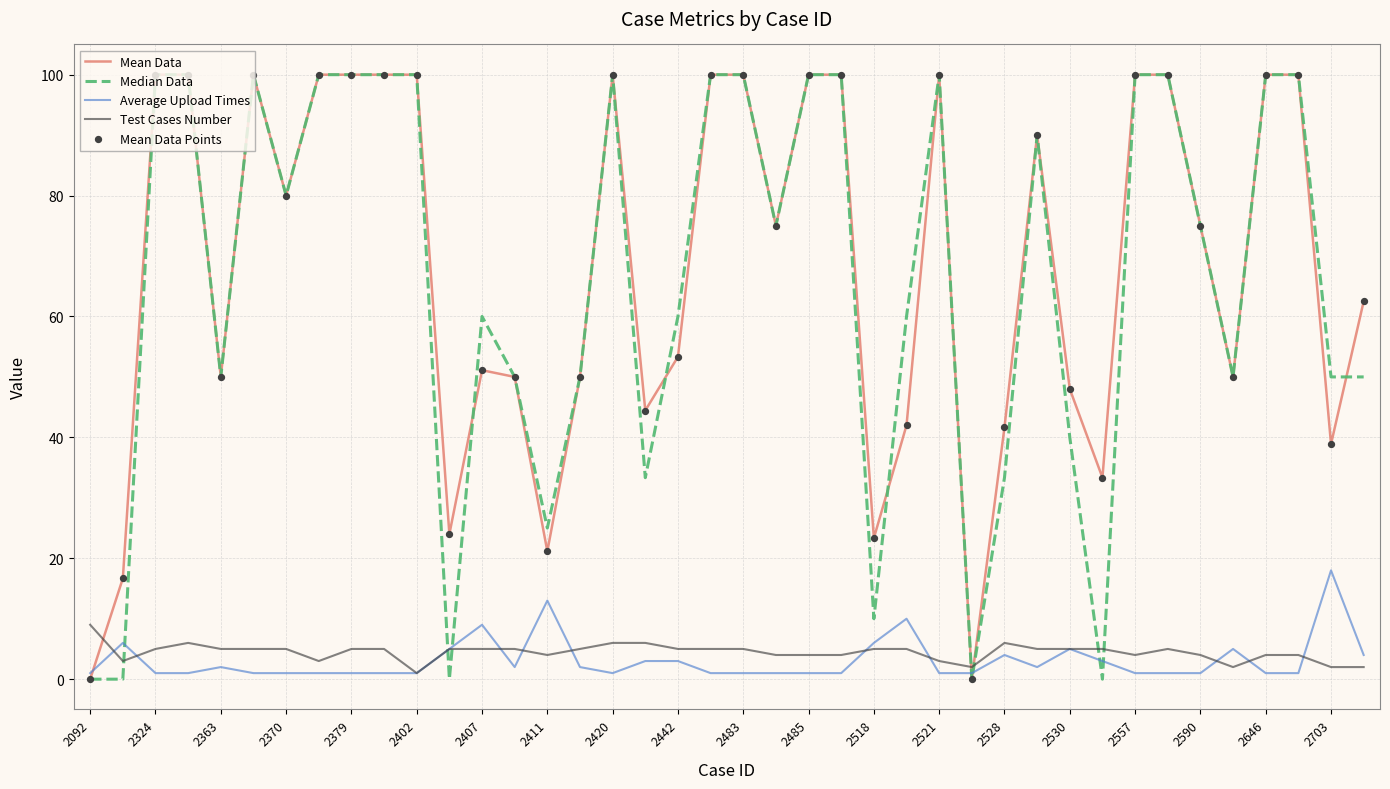

Which series ends up on top after the final intersection of Mean Data and Test Cases Number?

Mean Data